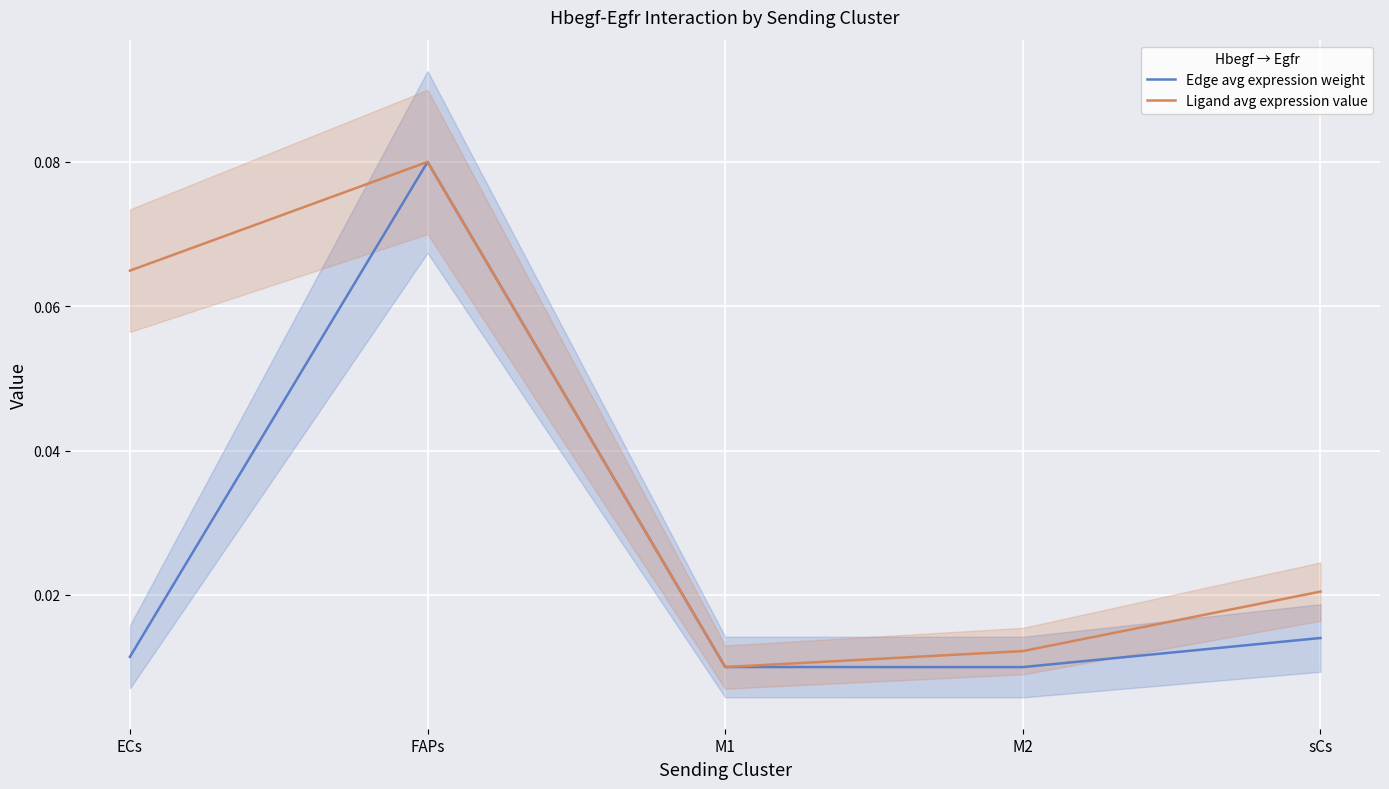

What is the difference between the Ligand avg expression value values at ECs and M2?

0.1